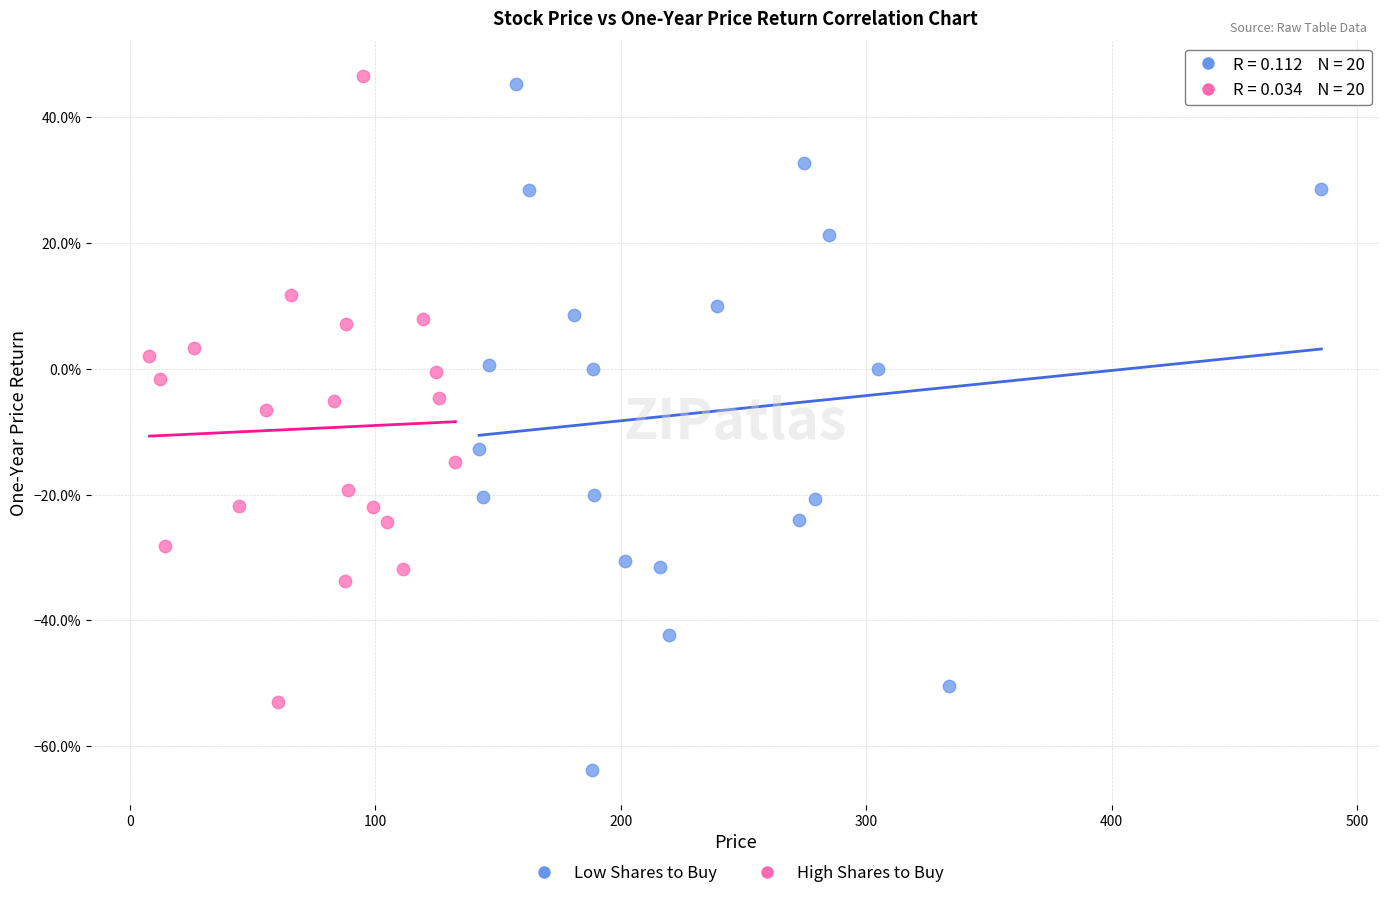

Which series reaches the minimum Y coordinate?

Low Shares to Buy